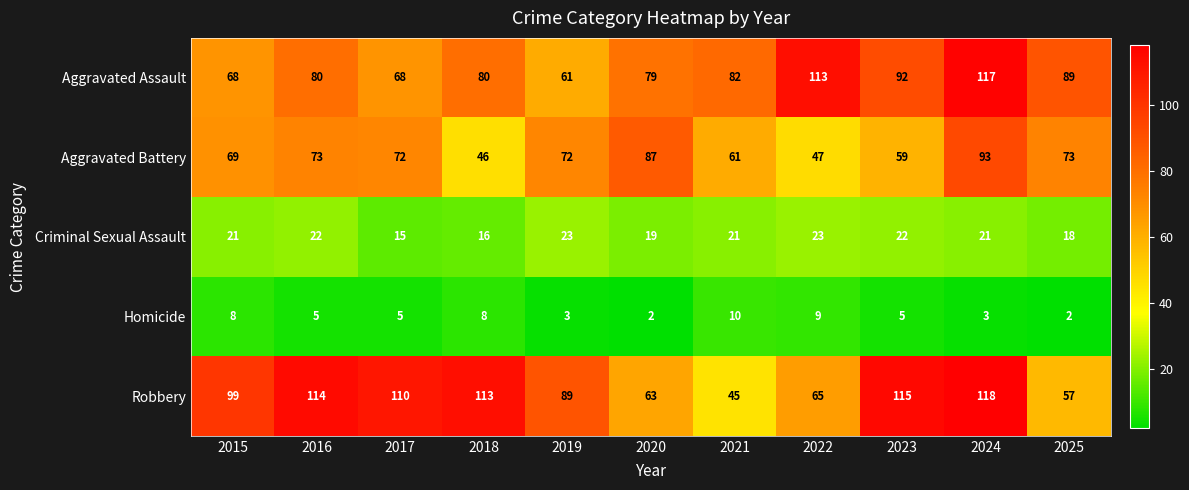

Is it true that Criminal Sexual Assault equals 7 at 2023?

False